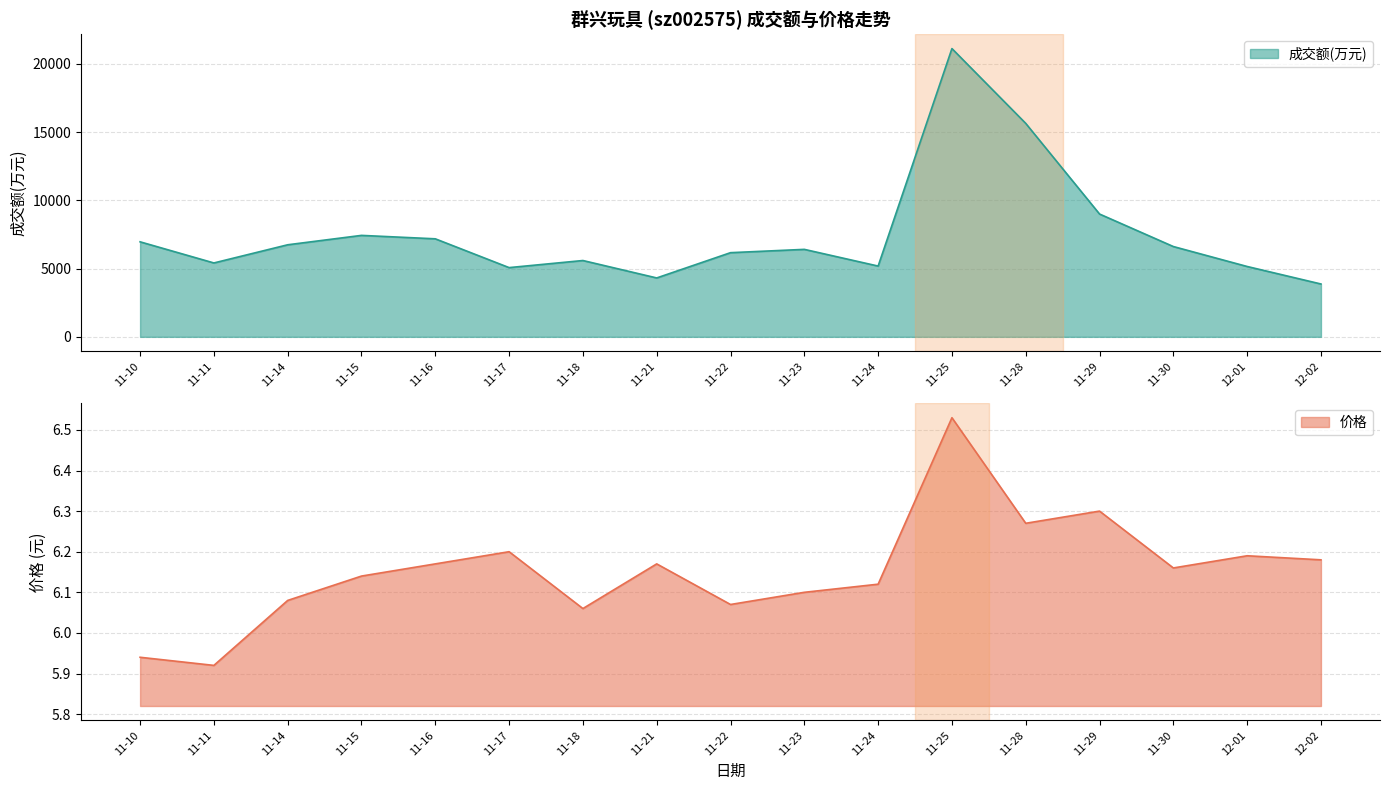

What is the lowest value of the 成交额(万元) series?

3872